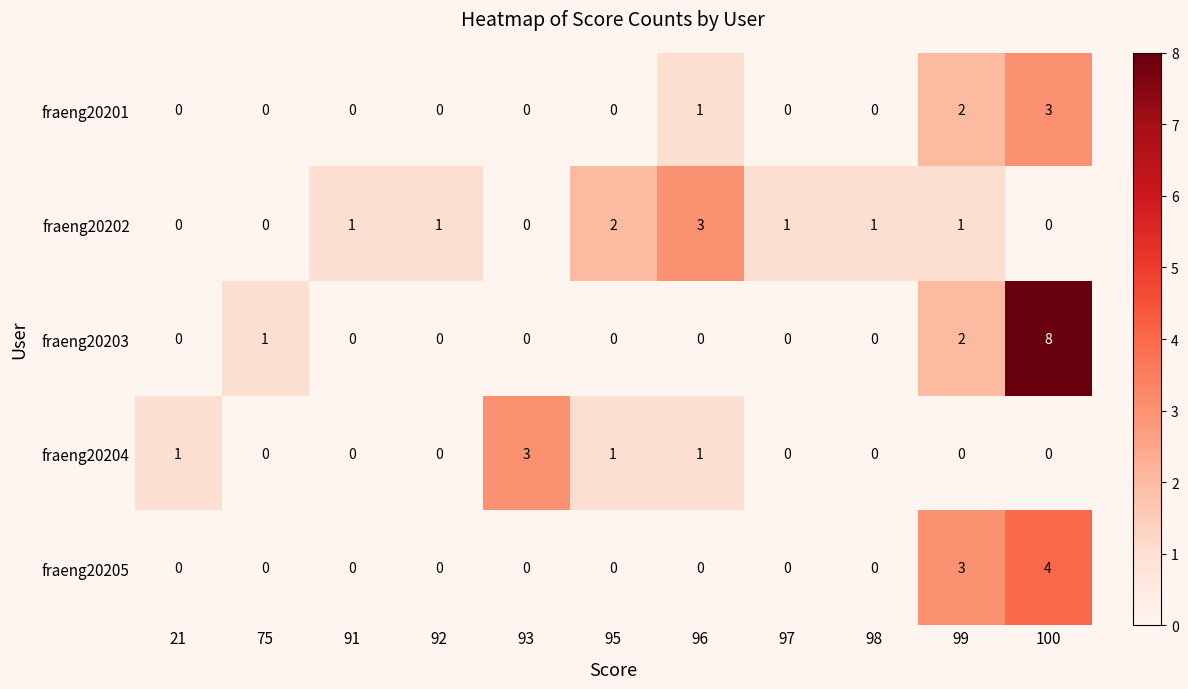

Count the fraeng20204 values in the range 0 to 1.

10